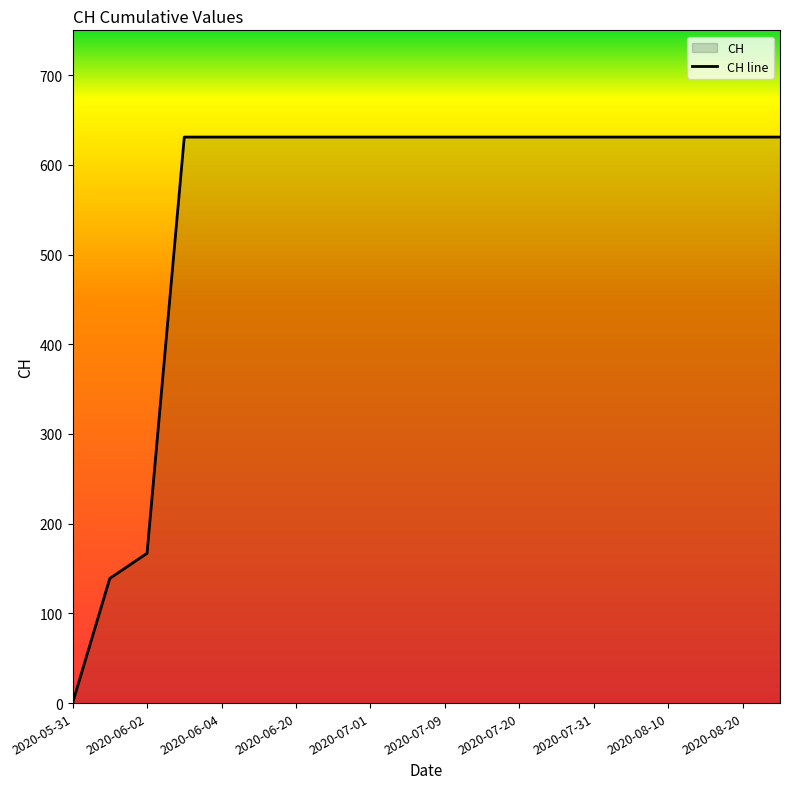

Reading left to right, list all the values displayed in this chart.

0	139	167	631	631	631	631	631	631	631	631	631	631	631	631	631	631	631	631	631